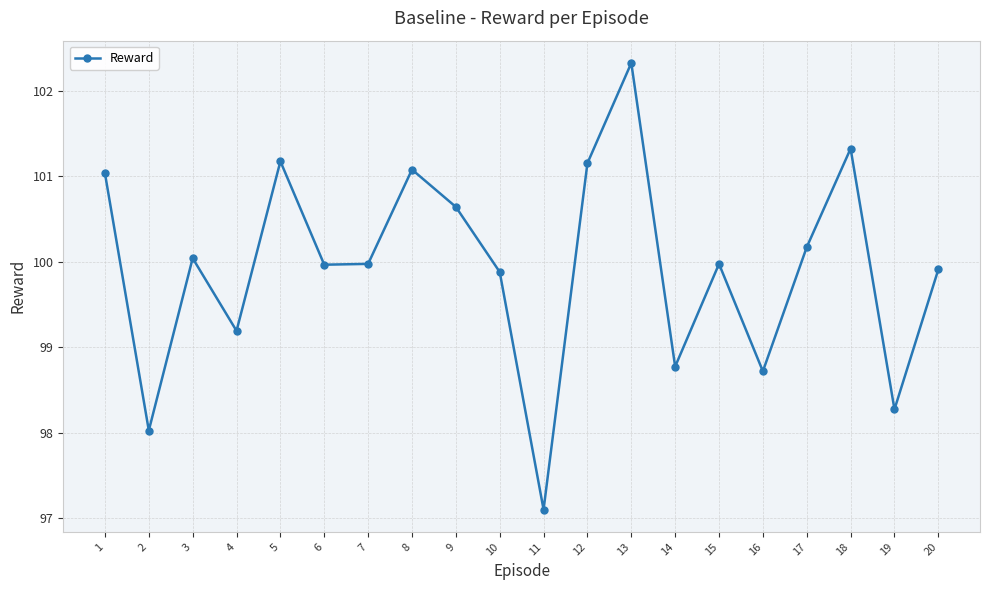

What is the value of the 13th point from the left?

102.3